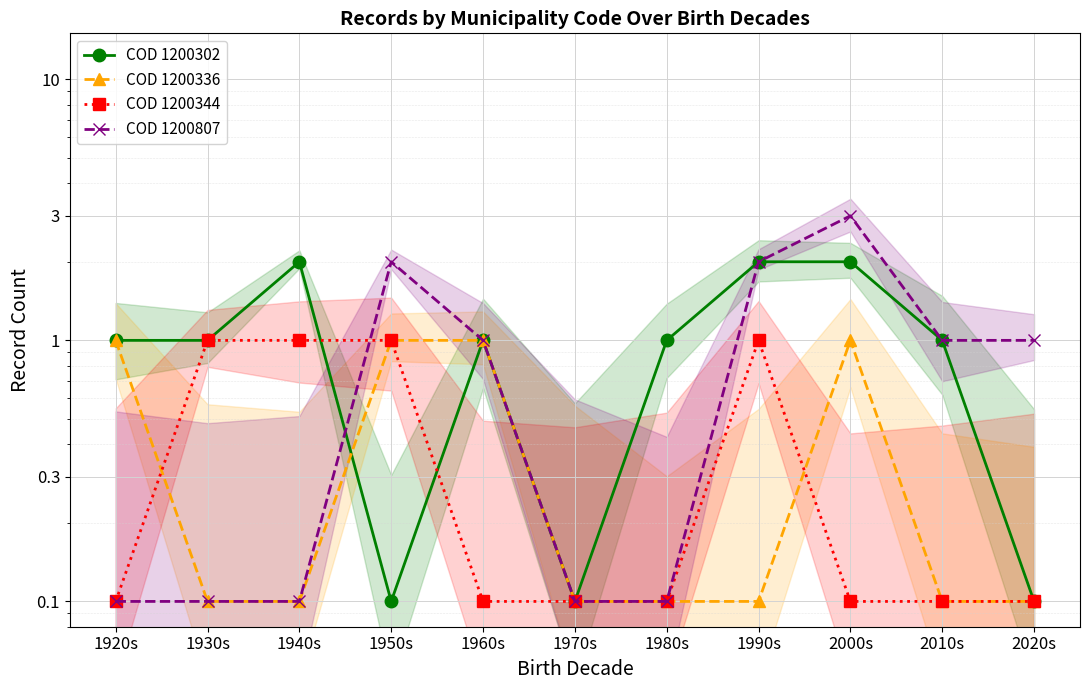

What is the label of the 5th point from the right?

1980s